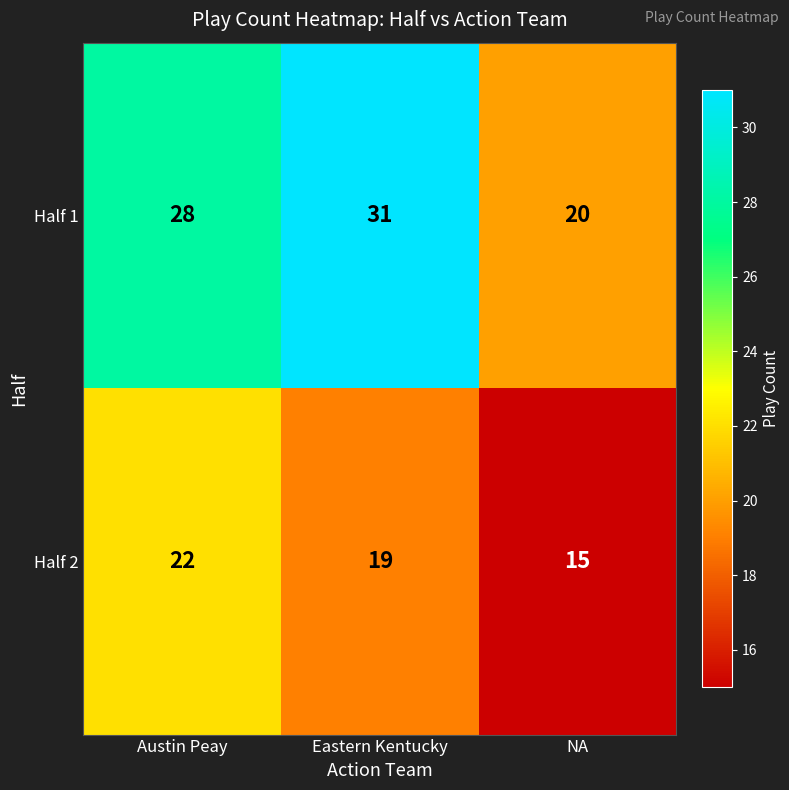

Reading right to left, transcribe all the data shown in this chart.

Half 1: 20	31	28
Half 2: 15	19	22